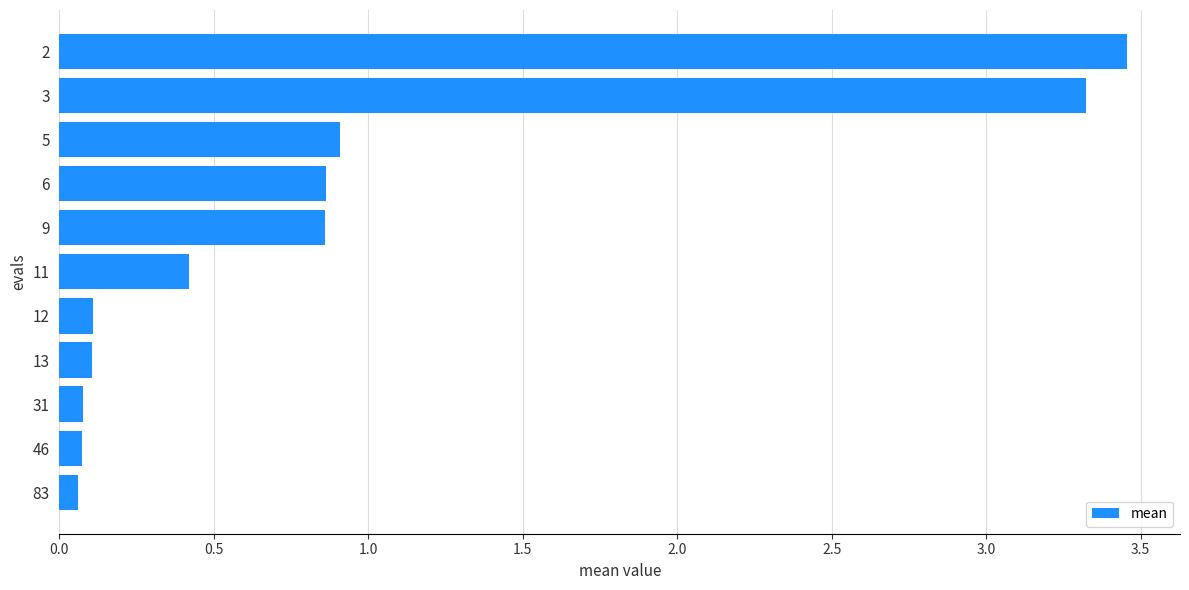

What is the approximate value at 3?

3.3